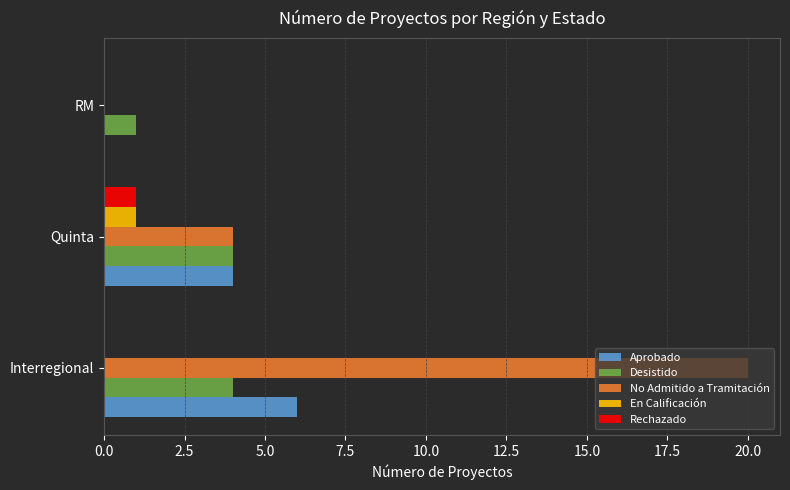

What are all the series names shown in the legend?

Aprobado, Desistido, No Admitido a Tramitación, En Calificación, Rechazado